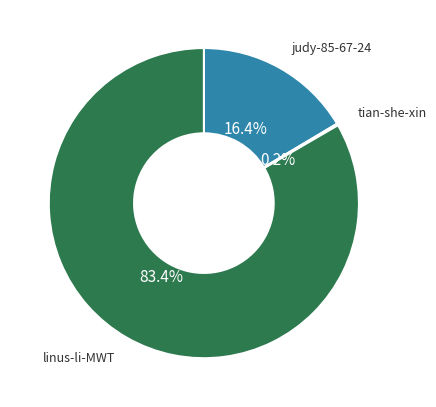

Which slice is the largest?

linus-li-MWT